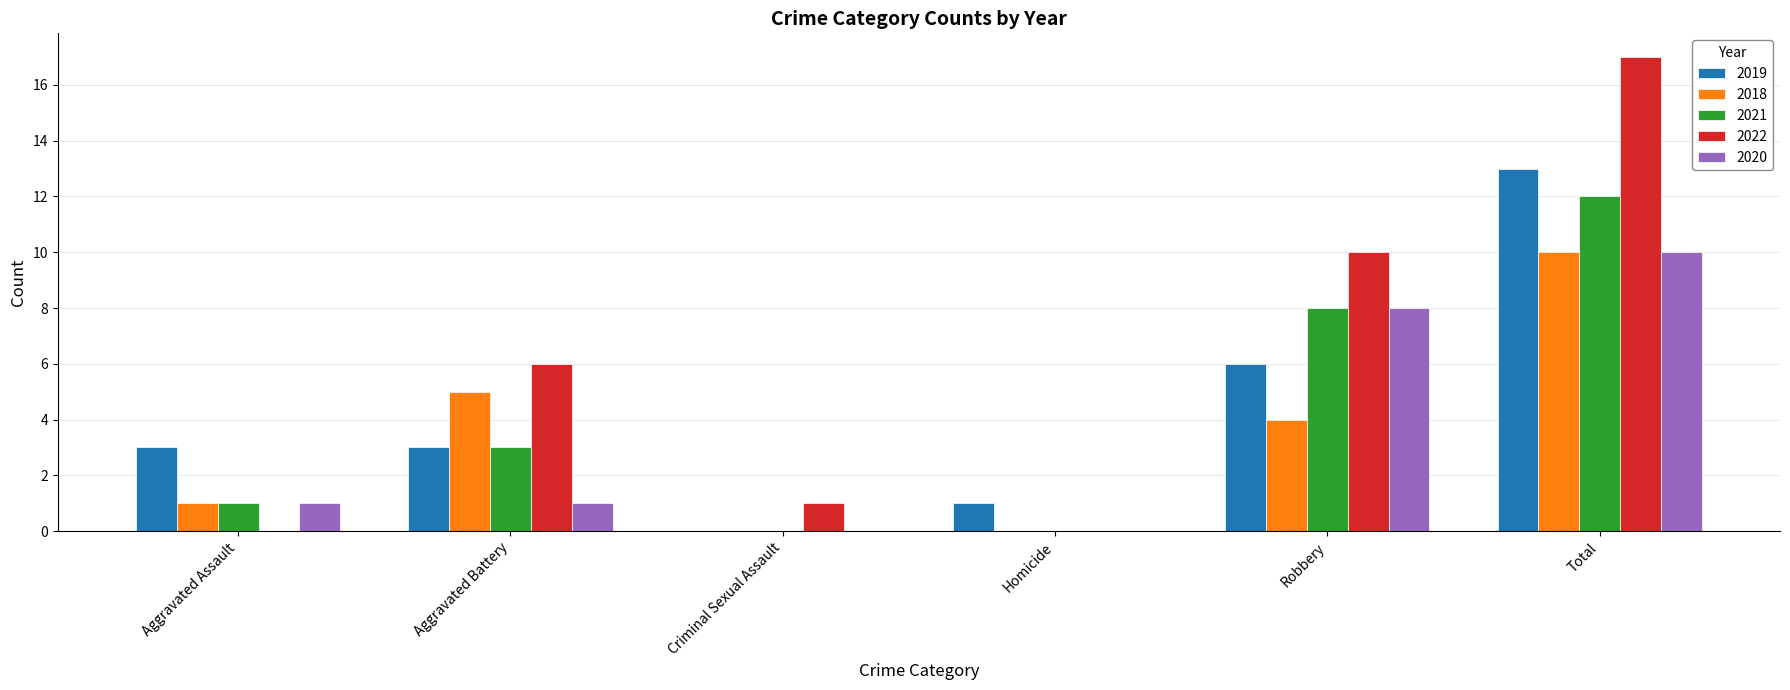

Count the 2018 values in the range 0 to 5.

5